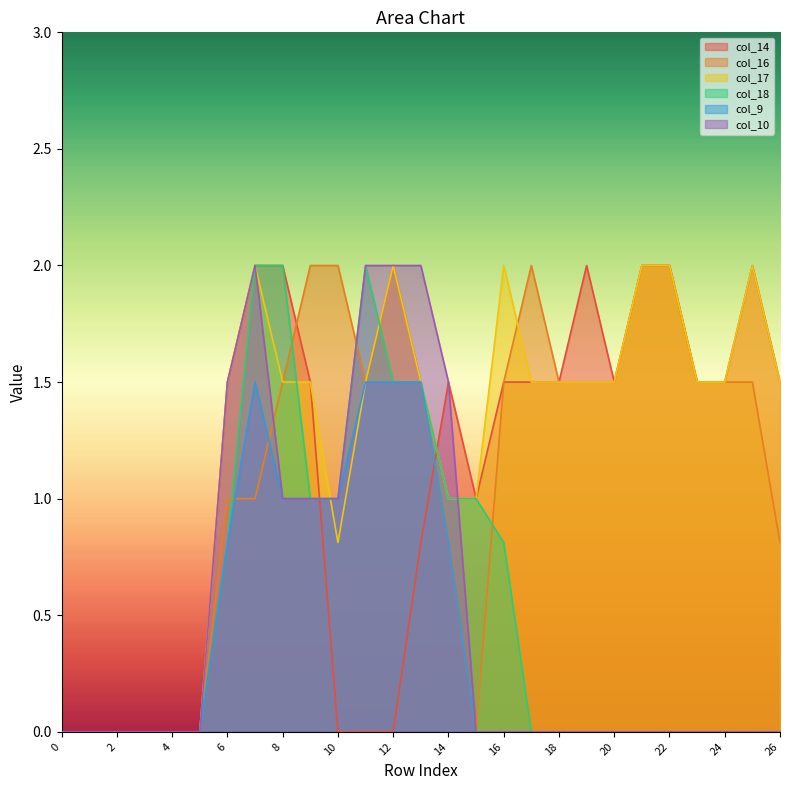

What is the difference between the highest and lowest values at 10?

2.0